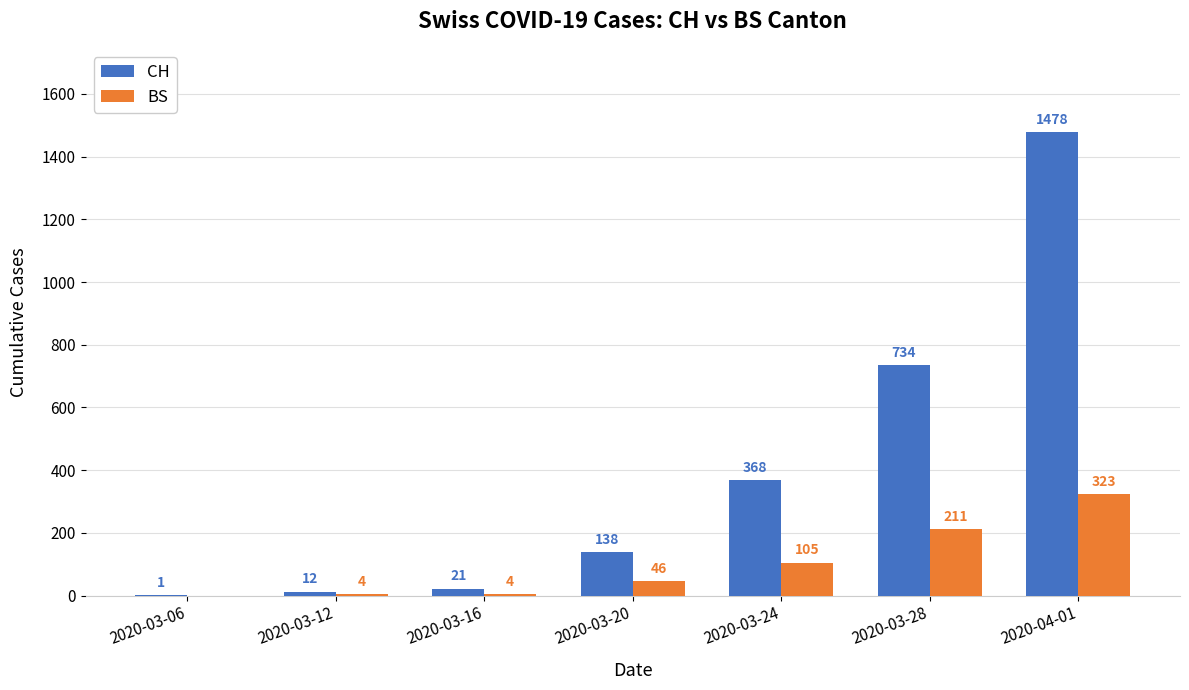

What is the average value of the CH series?

393